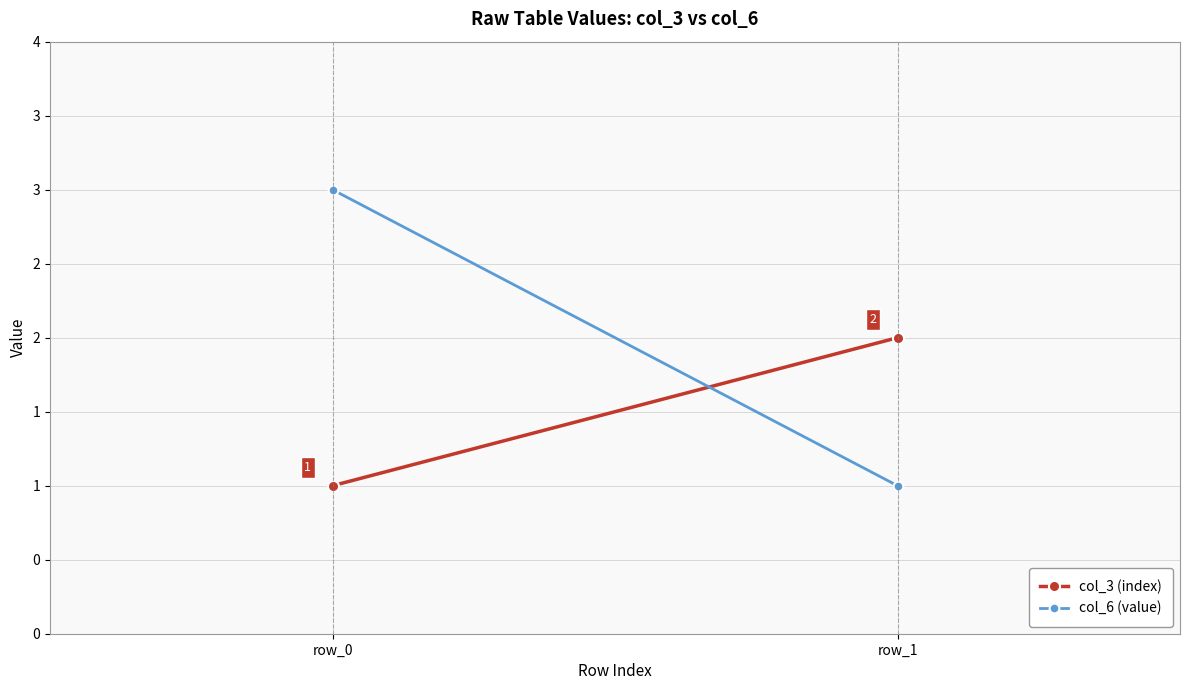

Reading right to left, what are all the values shown in this chart?

col_3 (index): row_1=2	row_0=1
col_6 (value): row_1=1	row_0=3